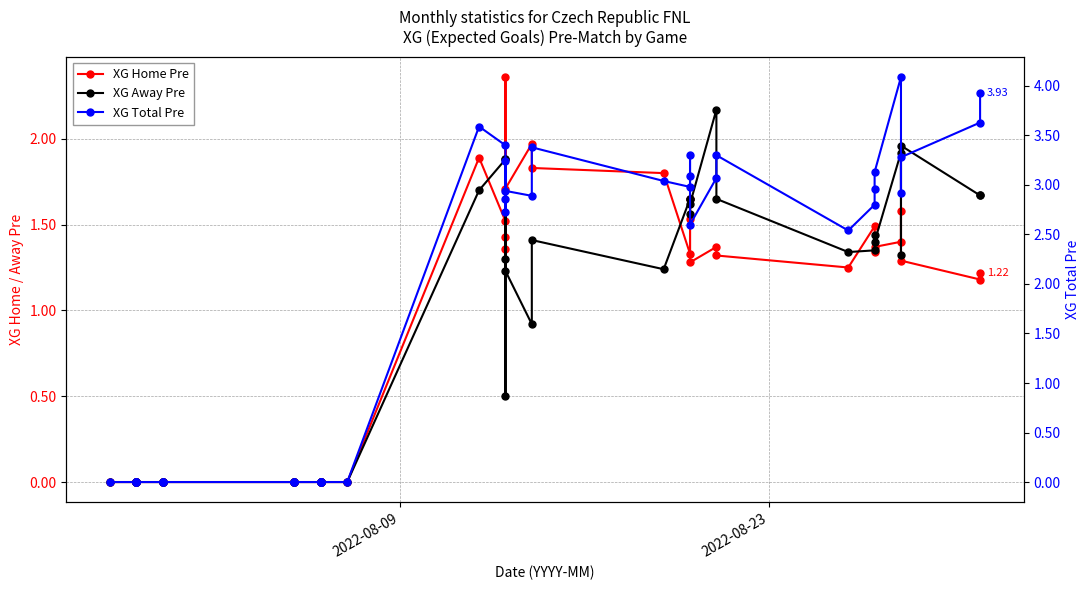

The XG Home Pre series shows 1.8 at 28. True or false?

False